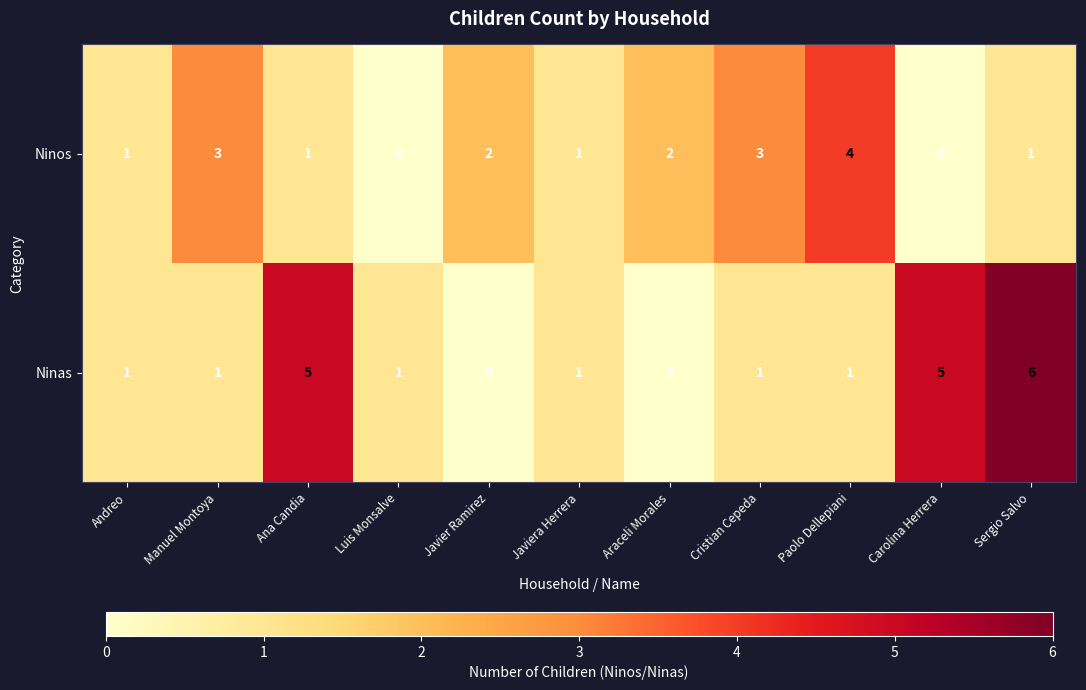

At how many categories does at least one series exceed 0?

11